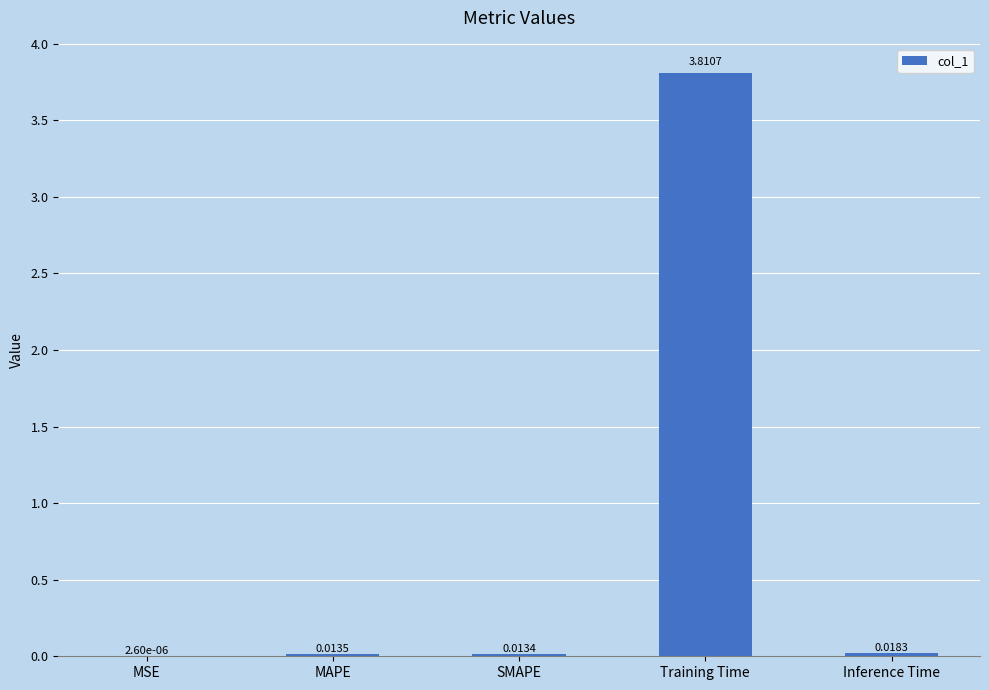

Where is the data nearest to the value 1?

Inference Time